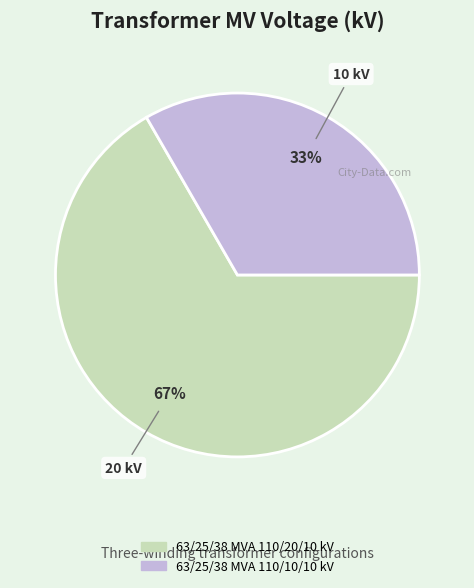

To the nearest percent, what is the average slice percentage?

50%